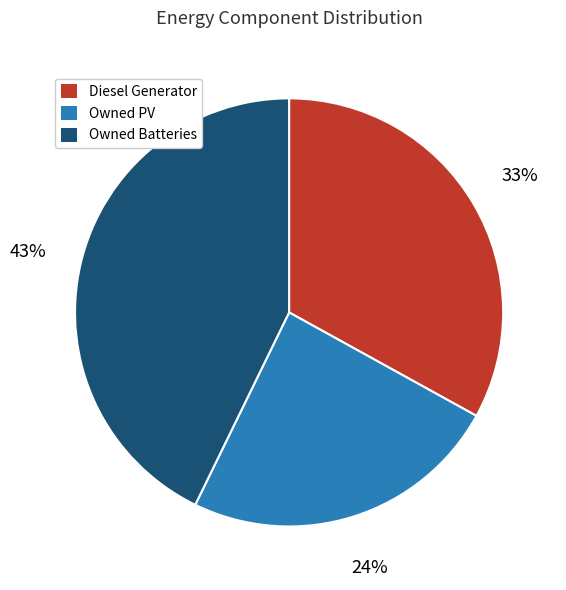

True or false: Owned PV accounts for 37% of the total.

False